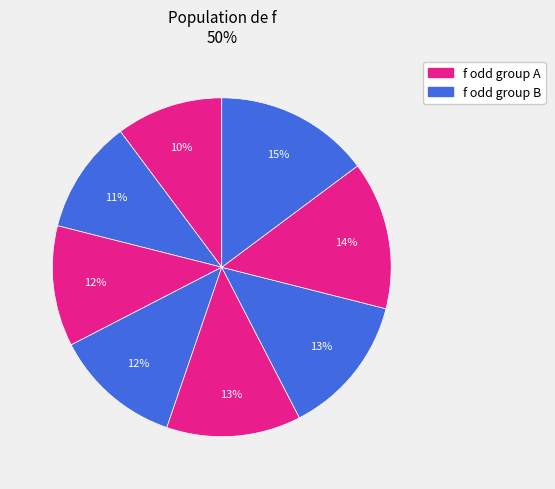

Is there a majority slice in this chart?

No